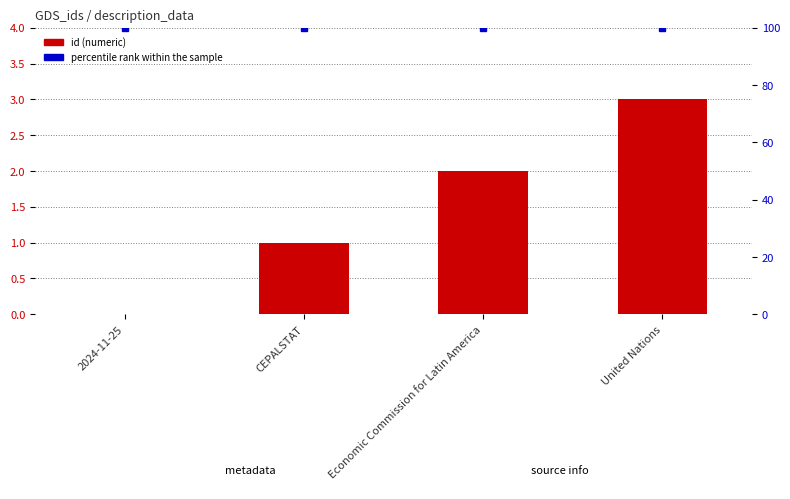

What is the label of the 3rd bar from the left?

Economic Commission for Latin America